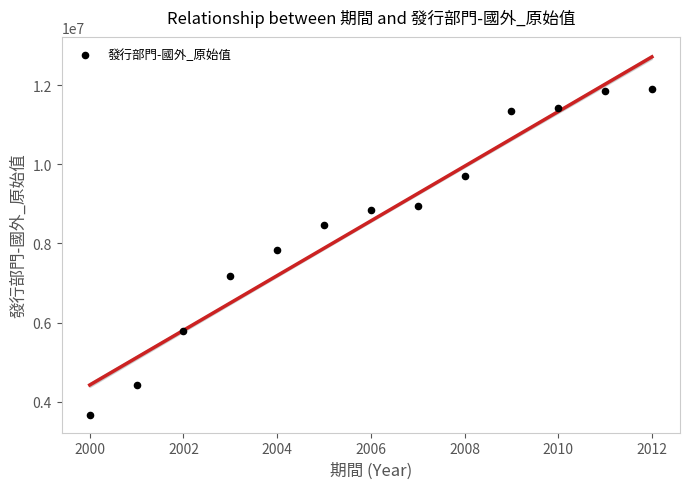

What is the range of Y values (max minus min)?

8226338